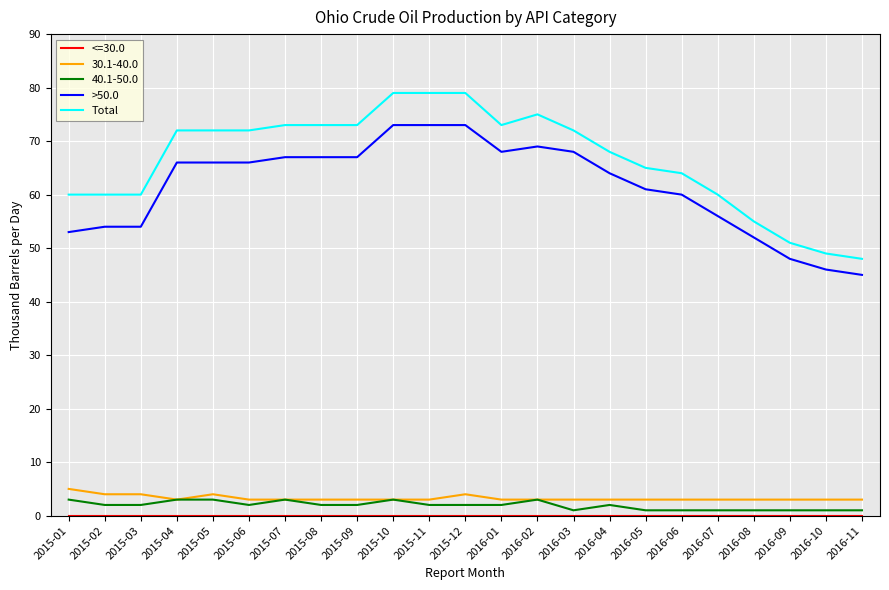

Which category has the lowest value in the Total series?

2016-11